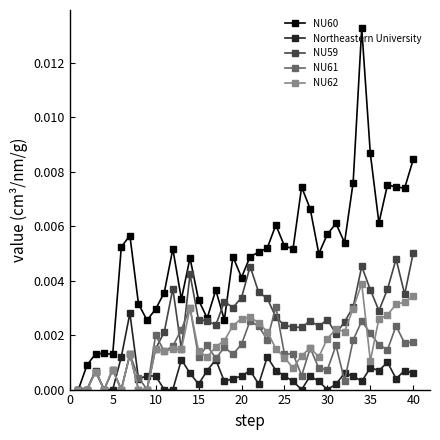

Which series has the largest range (max minus min)?

NU60